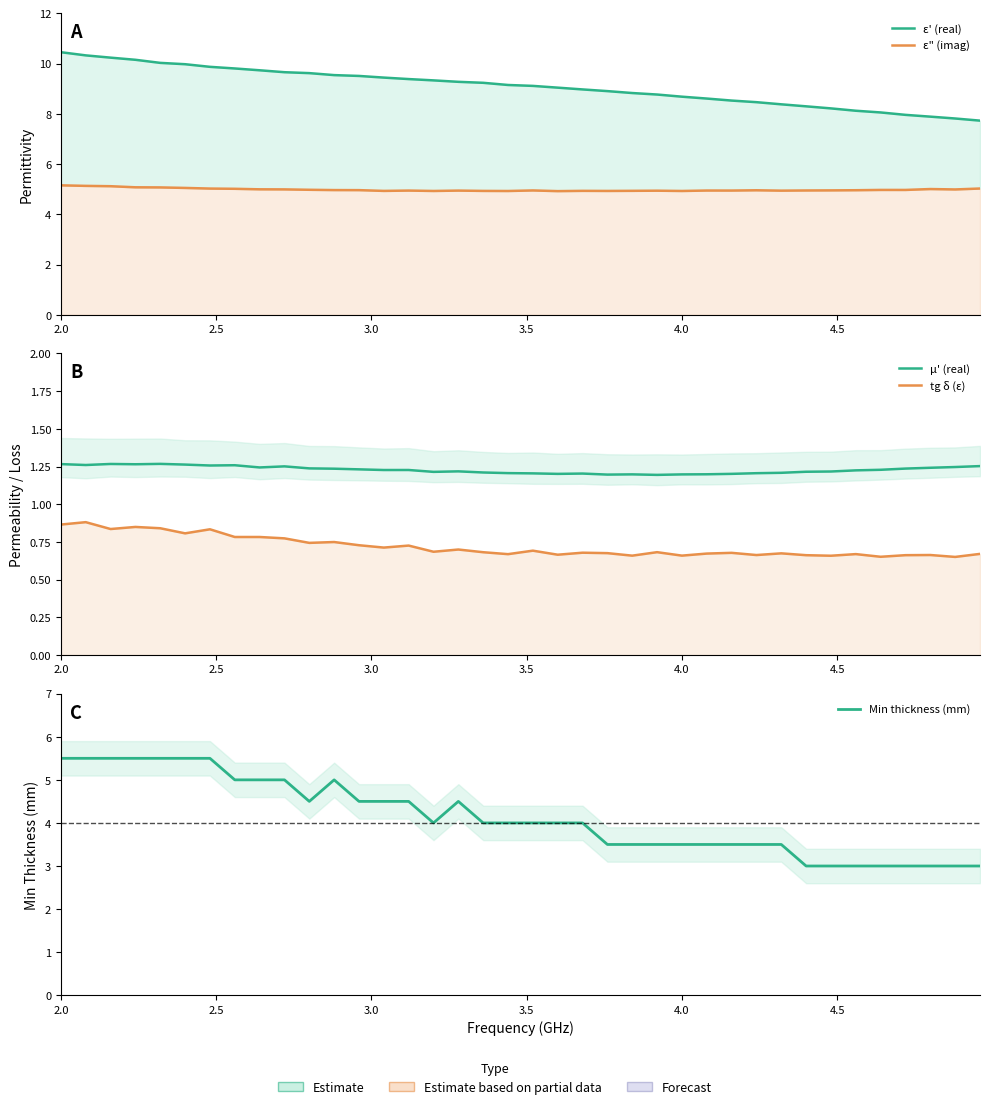

At how many categories does at least one series exceed 1?

38